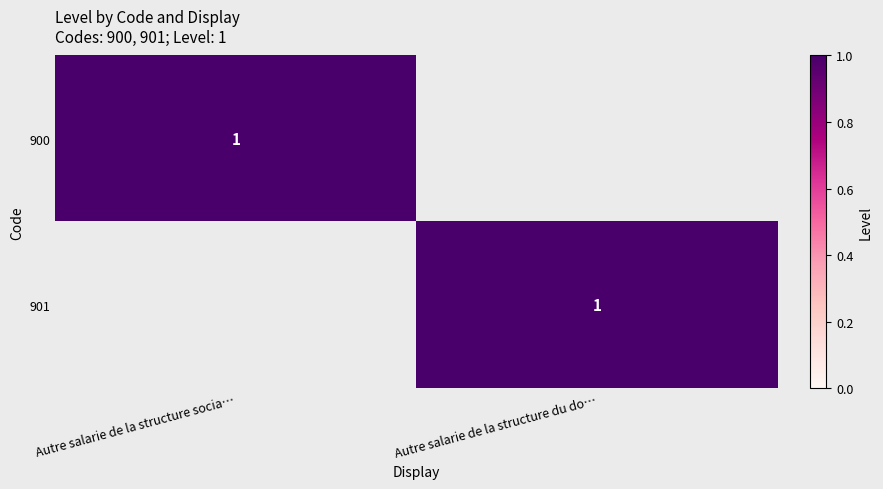

The value of 900 at Autre salarie de la structure socia… is 2. True or false?

False